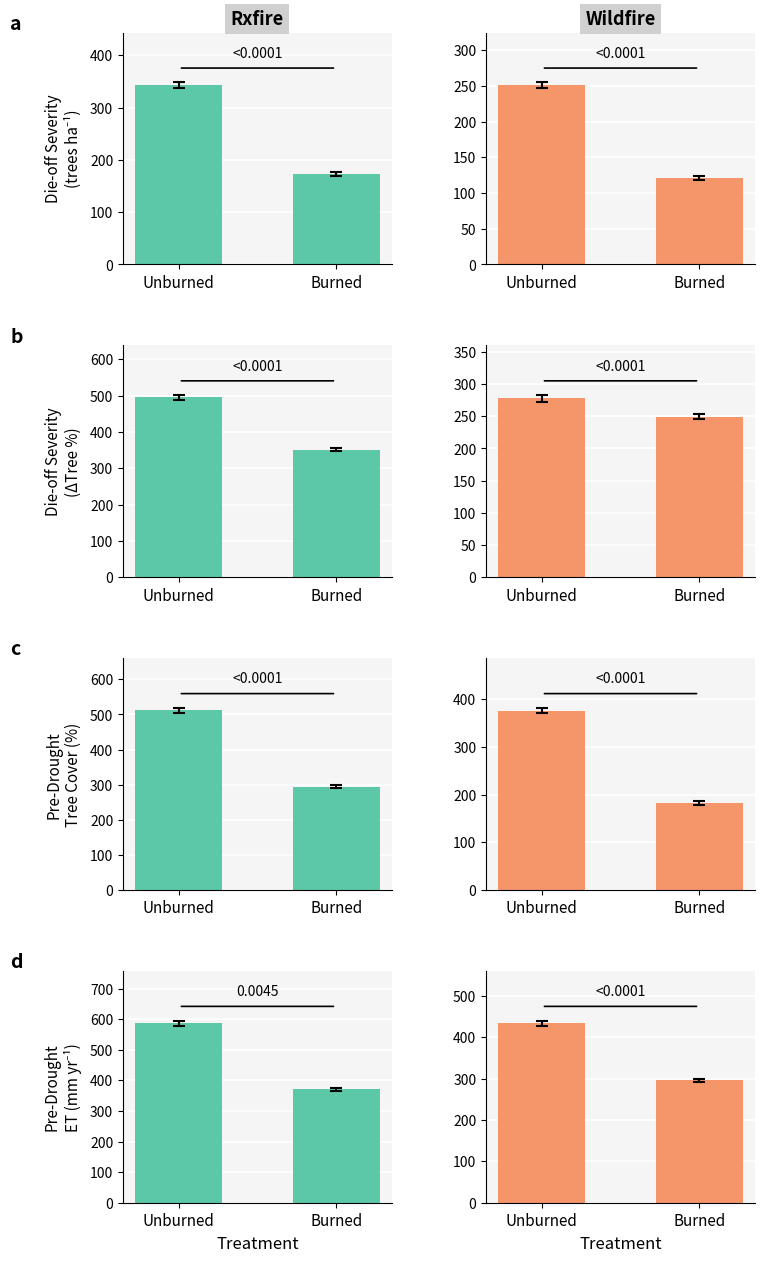

The Burned series shows 712.6 at Unburned. True or false?

False